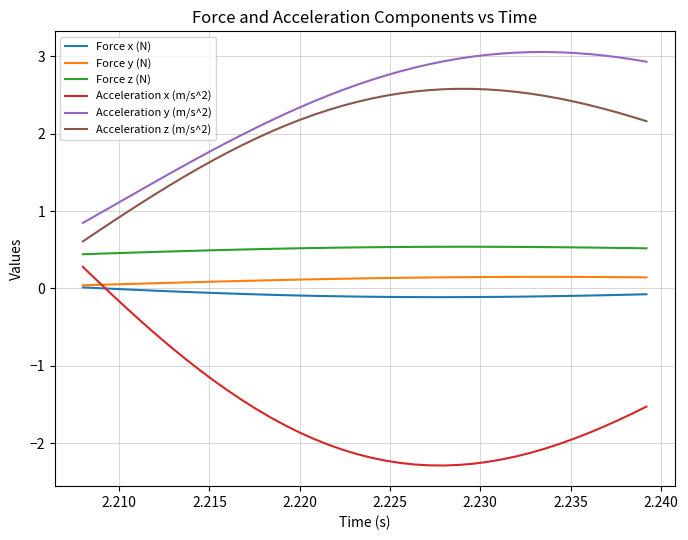

What is the minimum value shown in the chart?

-2.3